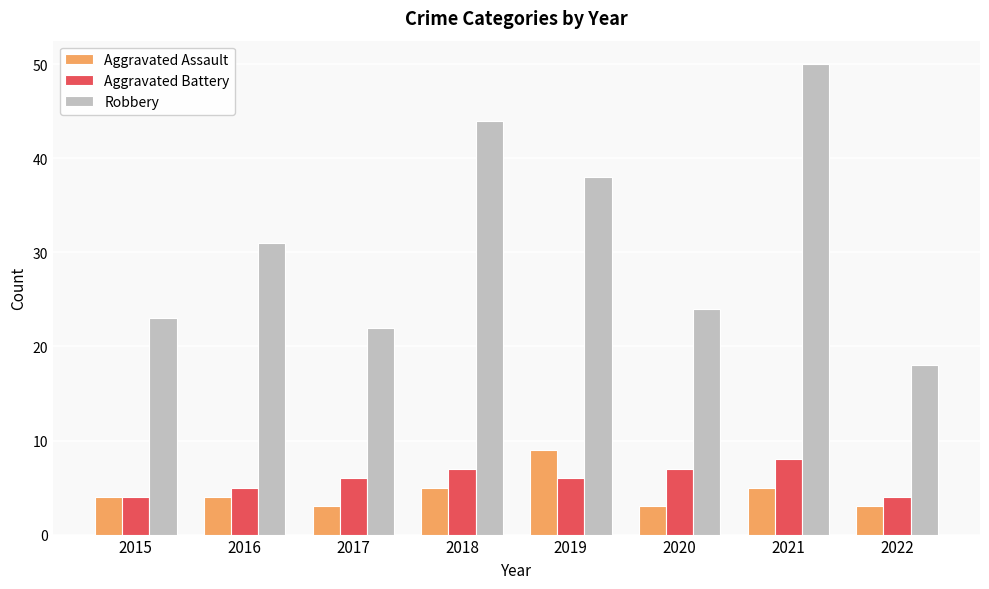

True or false: Aggravated Assault has a value of 3 at 2022.

True